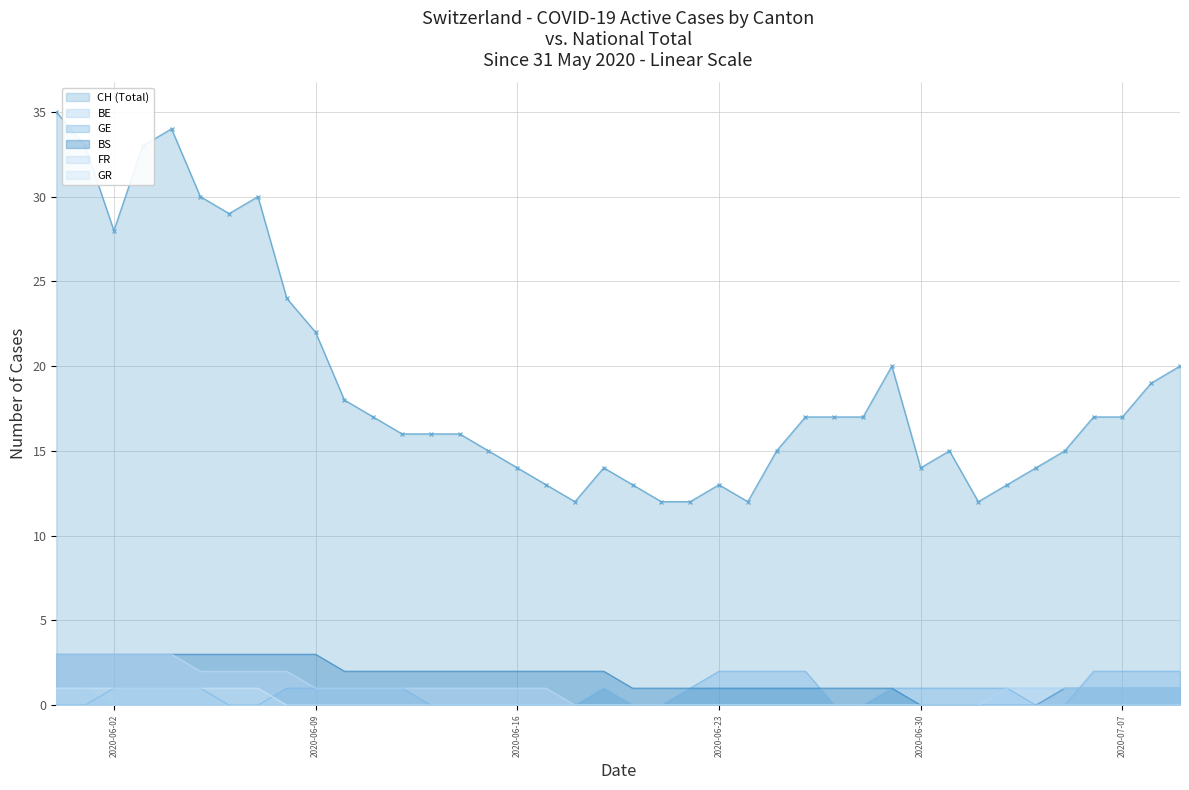

What are all the series names shown in the legend?

CH (Total), BE, GE, BS, FR, GR